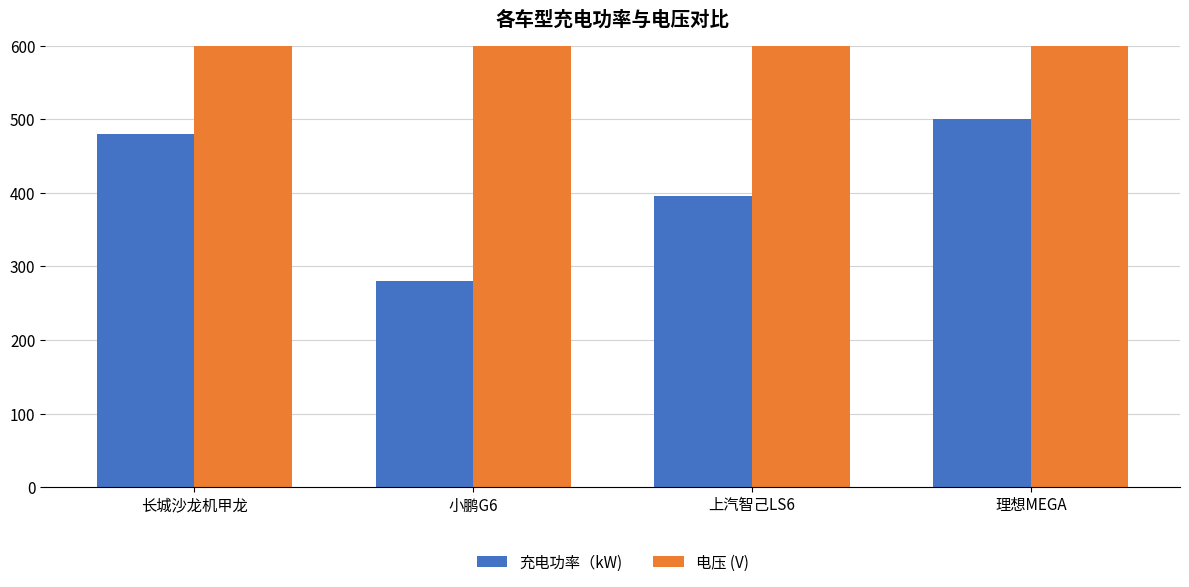

The 充电功率（kW) series shows 643 at 上汽智己LS6. True or false?

False